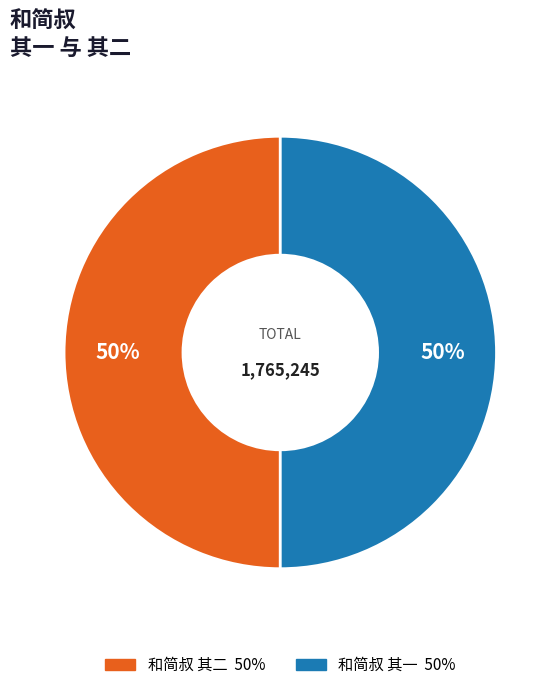

To the nearest percent, what portion does 和简叔 其二 represent?

50%